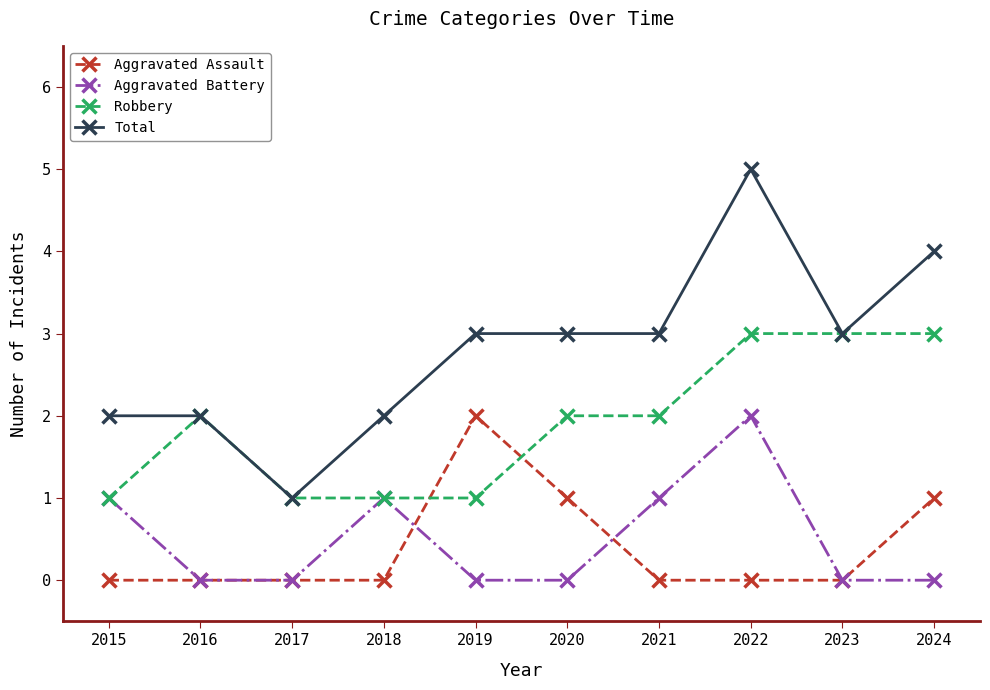

Reading left to right, transcribe all the data shown in this chart.

Aggravated Assault: 2015=0	2016=0	2017=0	2018=0	2019=2	2020=1	2021=0	2022=0	2023=0	2024=1
Aggravated Battery: 2015=1	2016=0	2017=0	2018=1	2019=0	2020=0	2021=1	2022=2	2023=0	2024=0
Robbery: 2015=1	2016=2	2017=1	2018=1	2019=1	2020=2	2021=2	2022=3	2023=3	2024=3
Total: 2015=2	2016=2	2017=1	2018=2	2019=3	2020=3	2021=3	2022=5	2023=3	2024=4